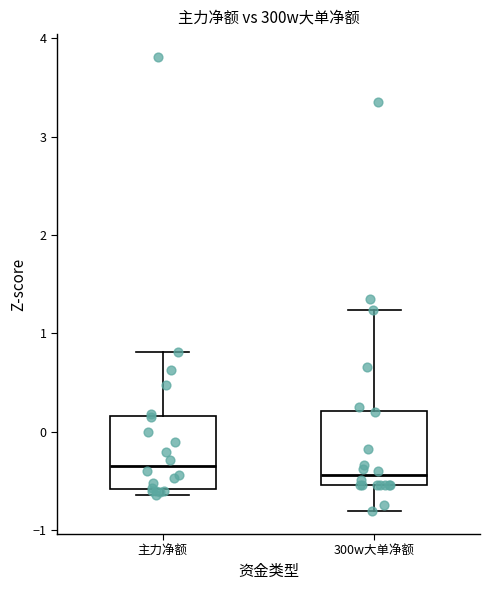

Reading left to right, read every box against the y-axis: the position of its median line, the range the box covers, and the ends of its whiskers. The values are not printed on the chart, so give them approximately, as read against the axis.

主力净额: median -0.3, box -0.6 to 0.2, whiskers -0.6 (just below the box's lower edge) to 0.8
300w大单净额: median -0.4, box -0.5 to 0.2, whiskers -0.8 to 1.2